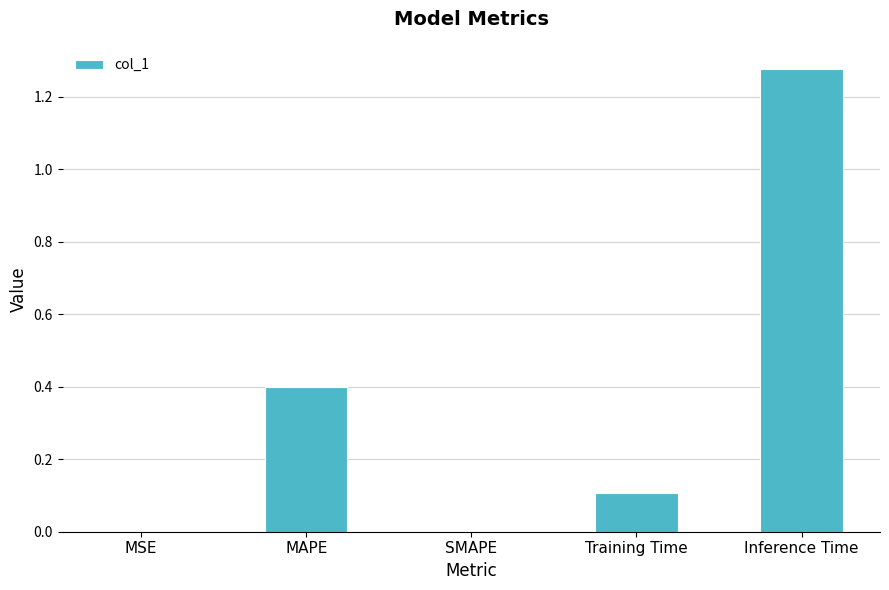

The chart shows a value of 0.0 at MSE. True or false?

True